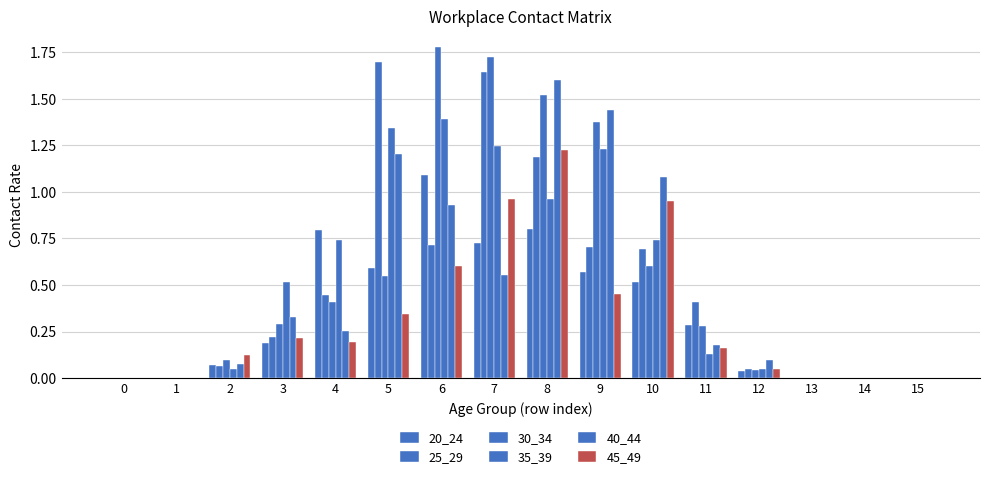

What is the spread (max minus min) of values at 2?

0.1